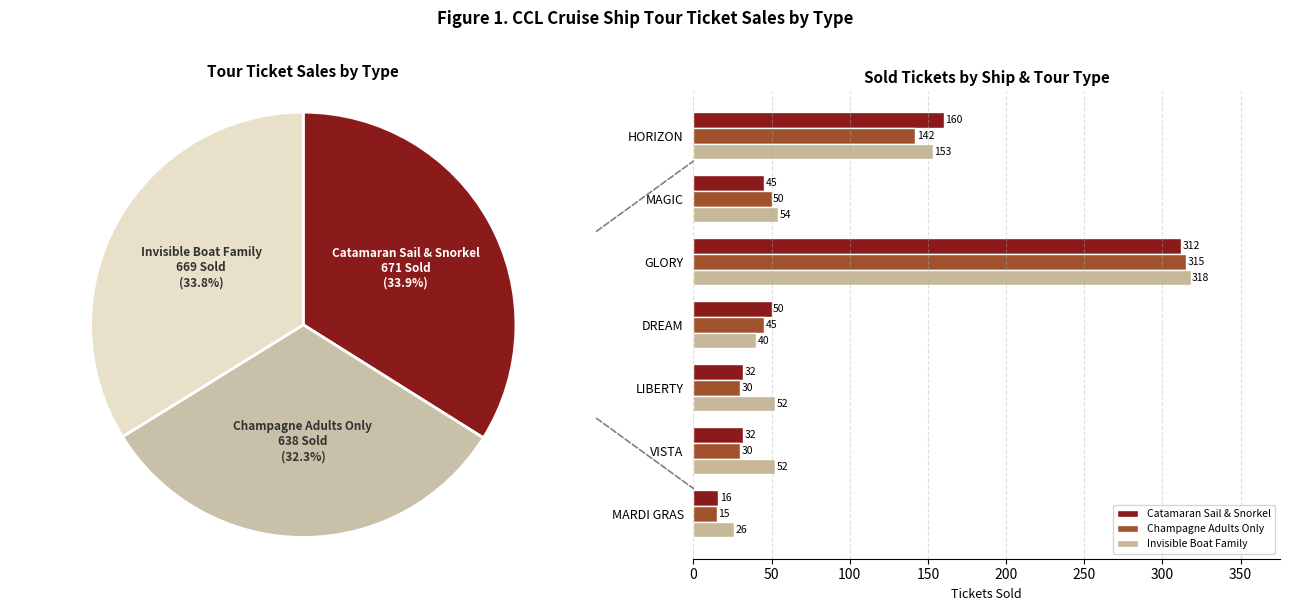

Where is Champagne Adults Only nearest to the value 165?

HORIZON